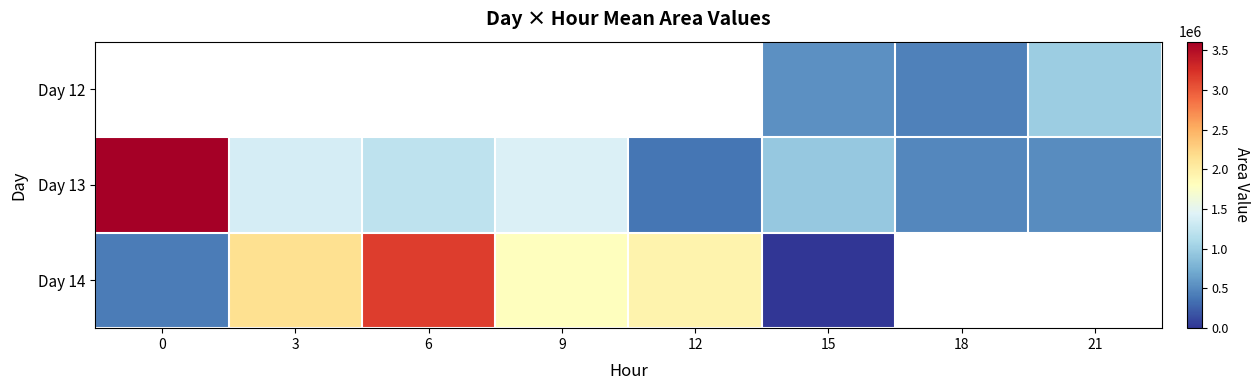

How many positive values does the Day 12 series have?

3